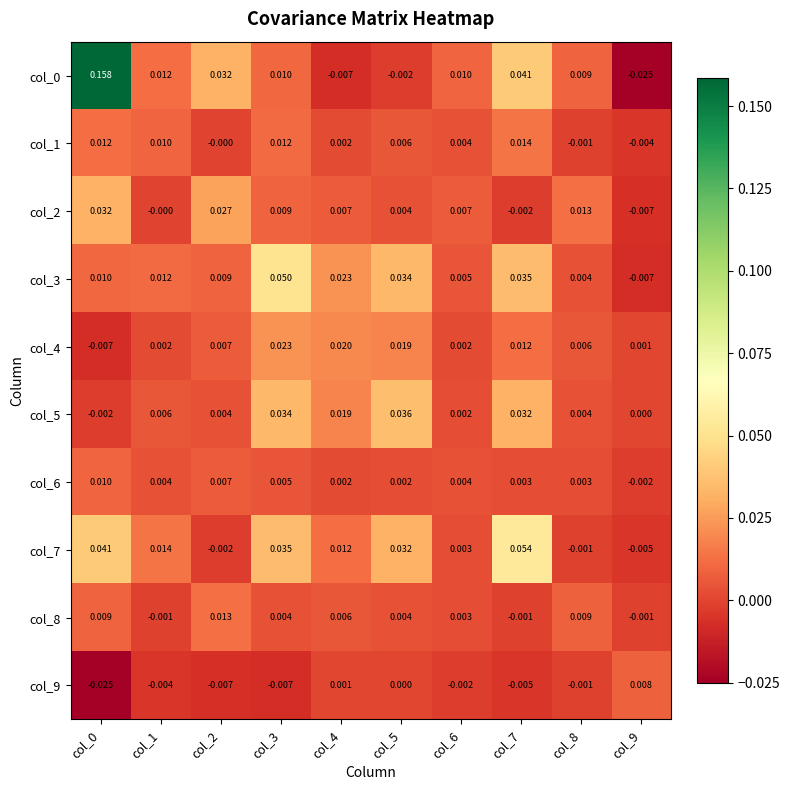

How many distinct data groups are displayed?

10